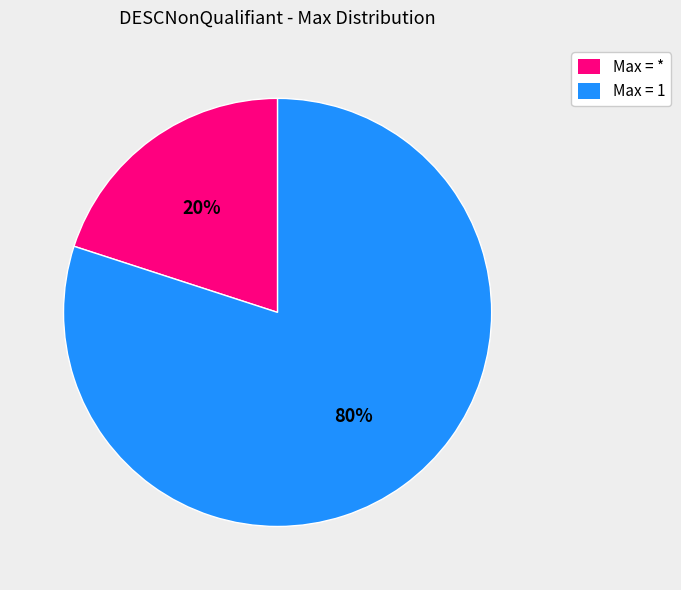

The Max = * slice represents 20% of the pie. True or false?

True